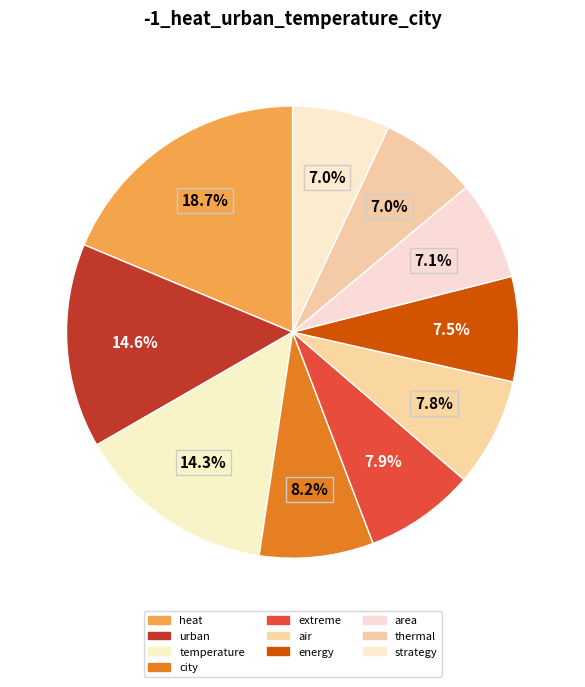

How many slices are in this pie chart?

10